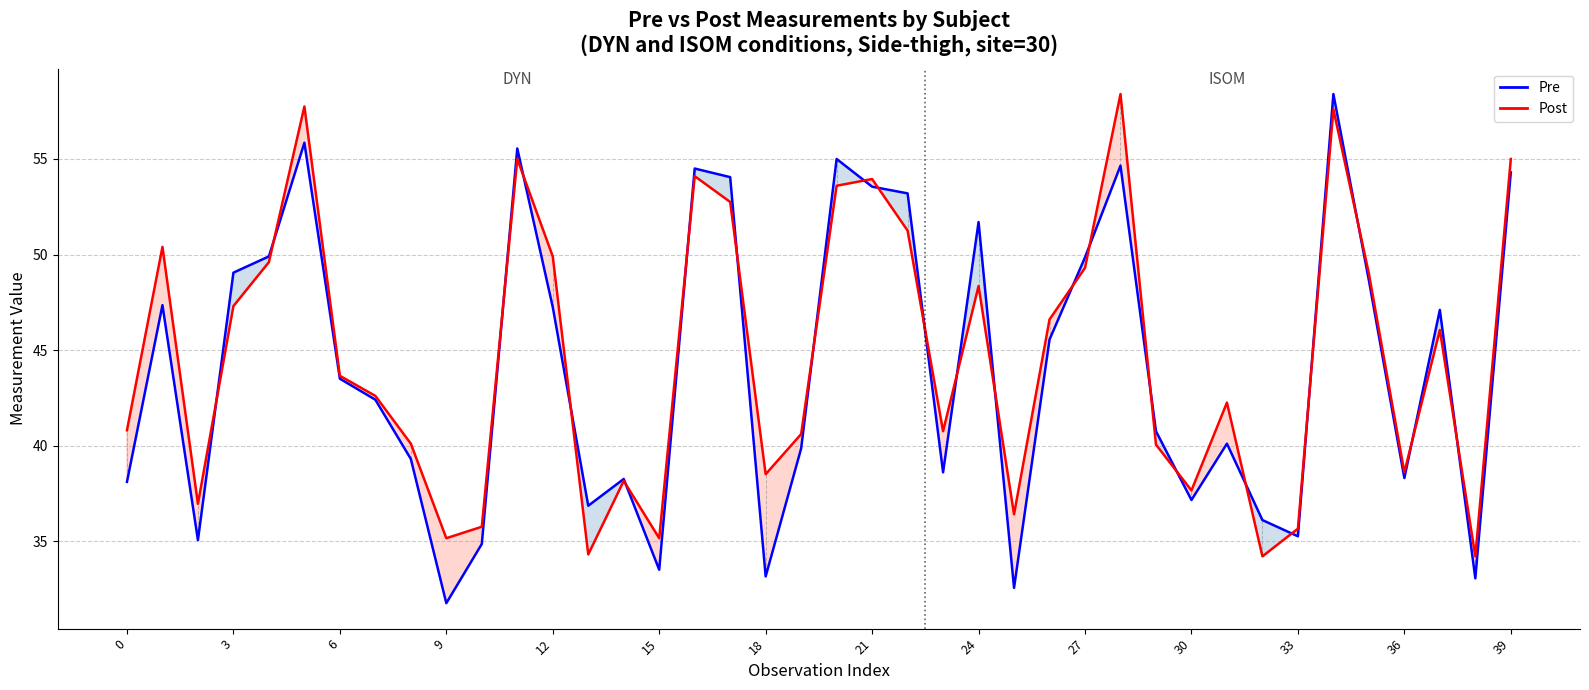

Reading left to right, list all the values displayed in this chart.

Pre: 38.1	47.4	35.0	49.0	49.9	55.9	43.5	42.4	39.3	31.8	34.9	55.5	47.2	36.9	38.2	33.5	54.5	54.0	33.1	39.9	55.0	53.5	53.2	38.6	51.7	32.5	45.5	49.9	54.6	40.8	37.1	40.1	36.1	35.2	58.4	48.6	38.3	47.1	33.0	54.3
Post: 40.8	50.4	37.0	47.3	49.6	57.8	43.6	42.6	40.1	35.1	35.8	55.0	49.9	34.3	38.1	35.1	54.1	52.8	38.5	40.6	53.6	54.0	51.2	40.8	48.4	36.4	46.6	49.3	58.4	40.0	37.6	42.2	34.2	35.6	57.6	49.0	38.6	46.0	34.2	55.0